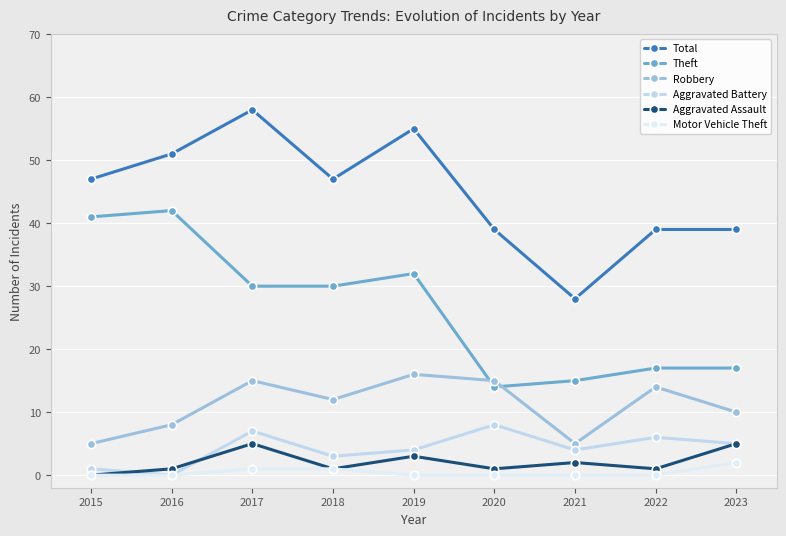

What is the difference between the Aggravated Battery values at 2018 and 2021?

1